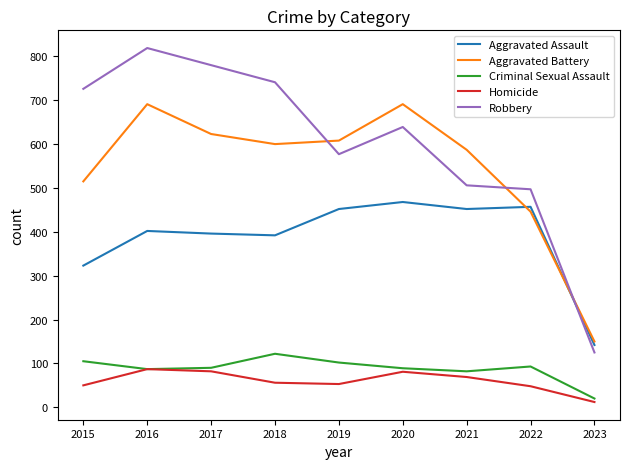

True or false: Aggravated Assault and Homicide intersect in this chart.

False